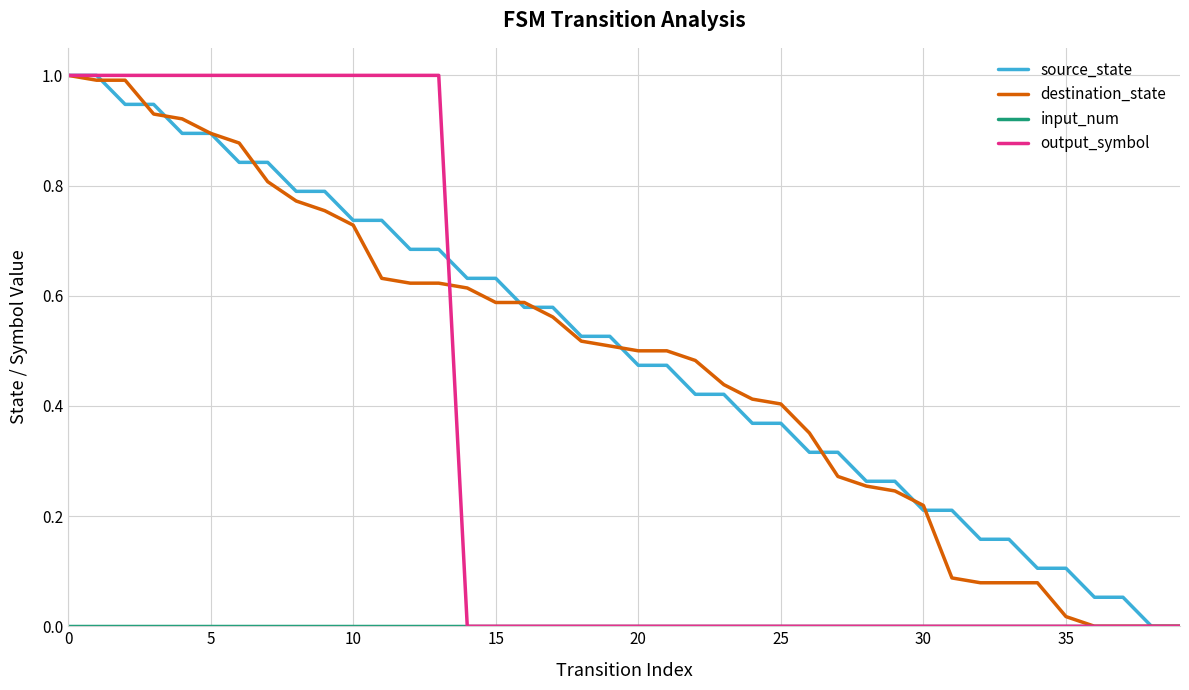

What is the maximum value shown in the chart?

1.0